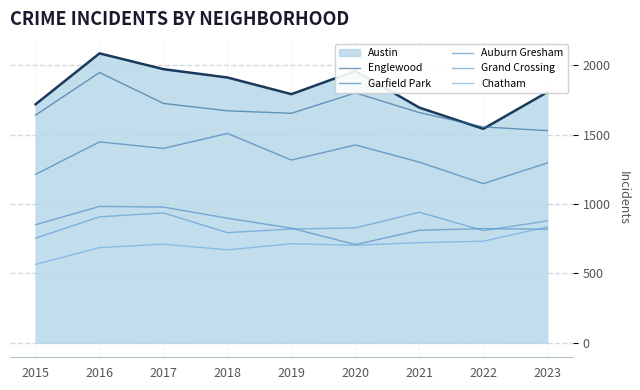

How many lines are shown in the chart?

6